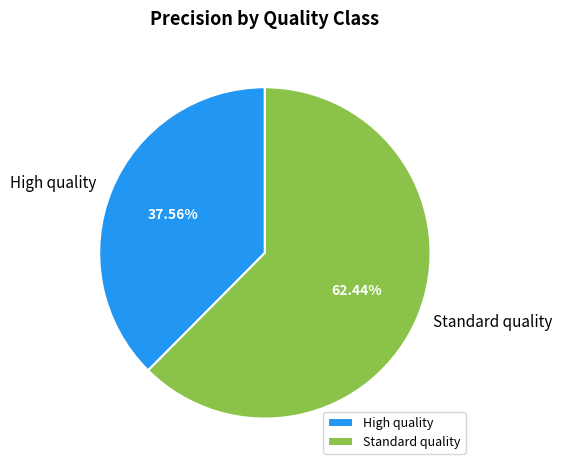

How many slices are in this pie chart?

2